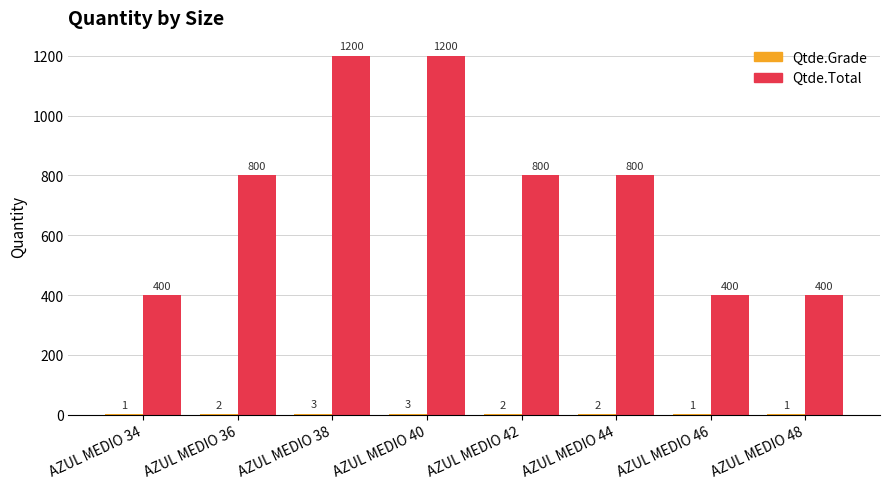

Which series has the largest total across all categories?

Qtde.Total